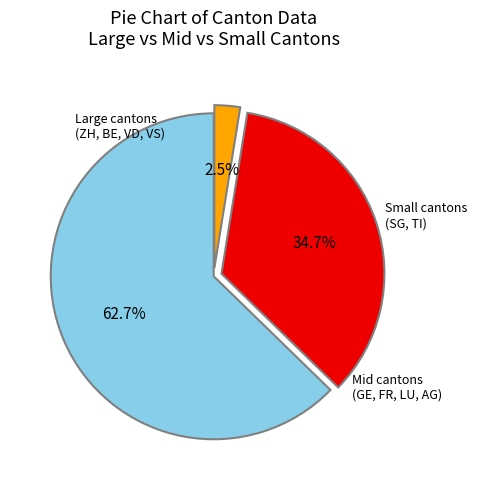

To the nearest percent, what is the average slice percentage?

33%